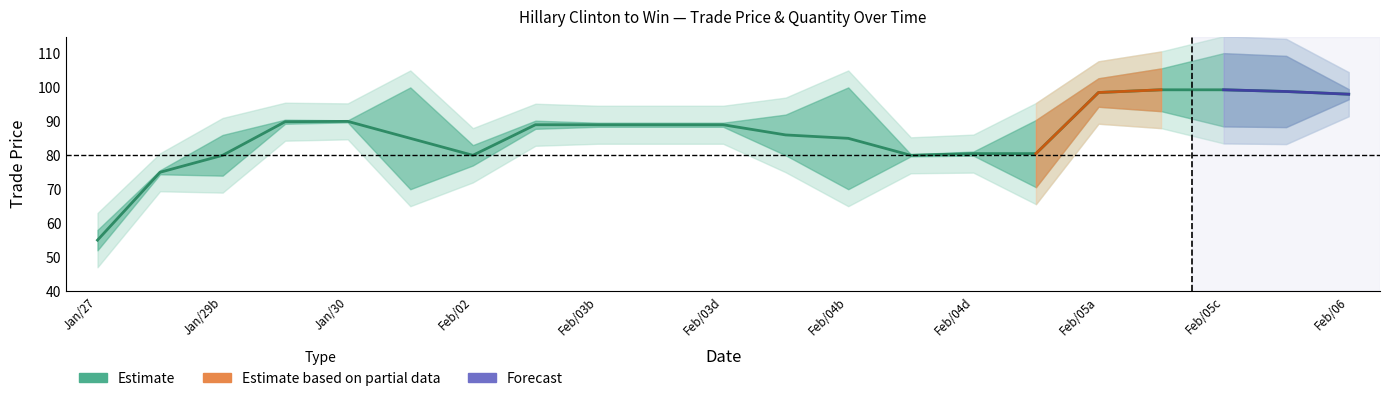

What is the sum of all values?

1816.8